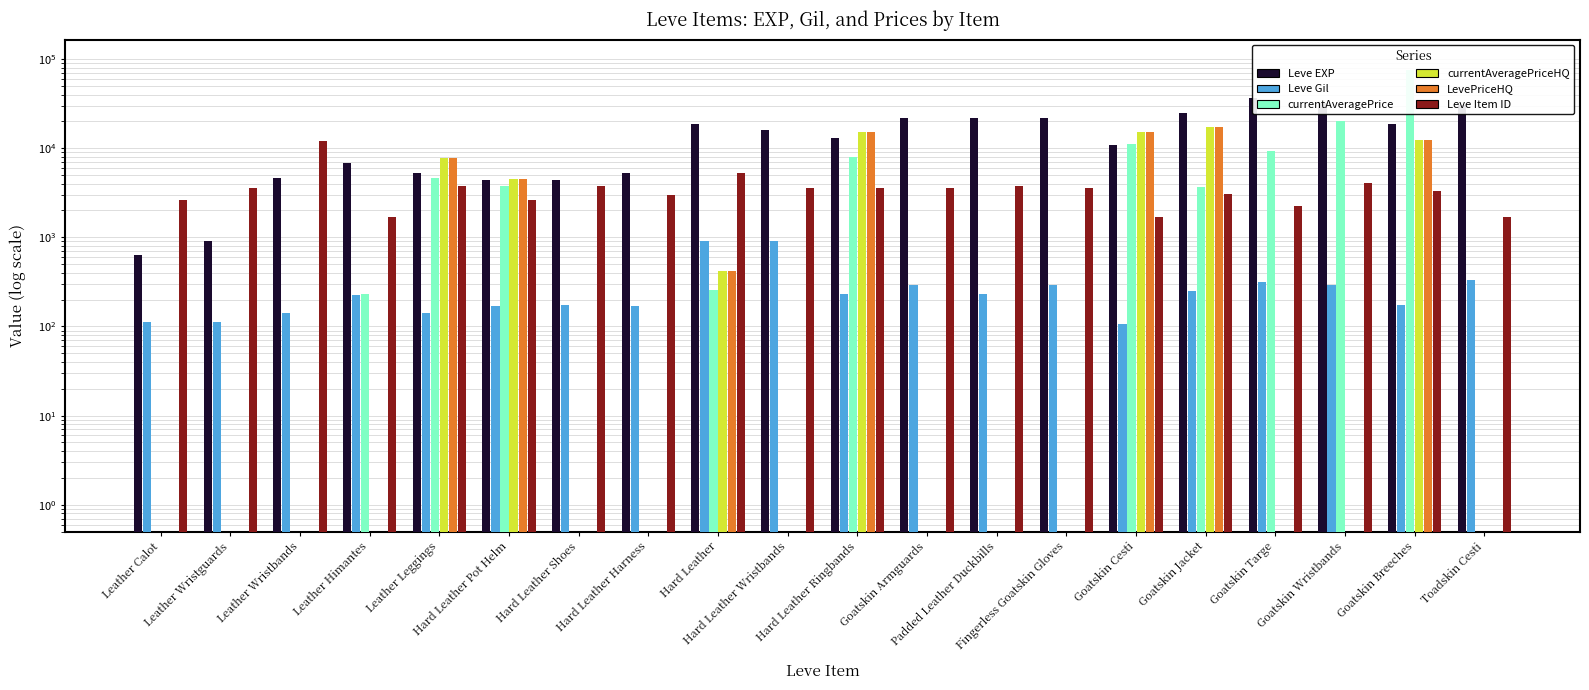

Count the number of categories in the chart.

20